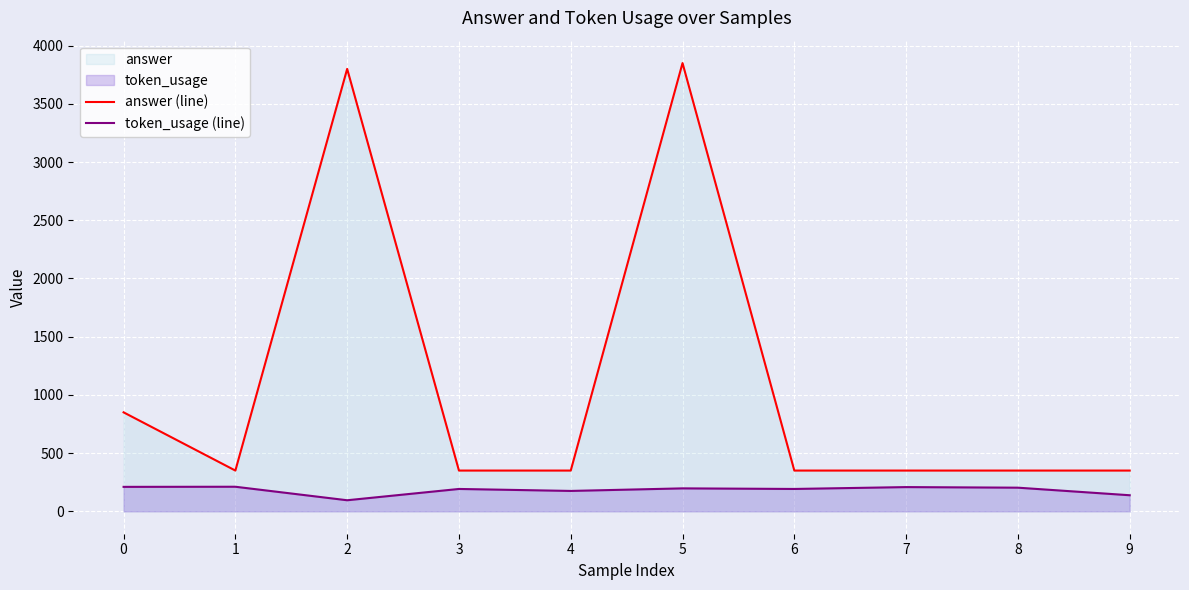

What is the sum of the answer (line) values at 5 and 9?

4200